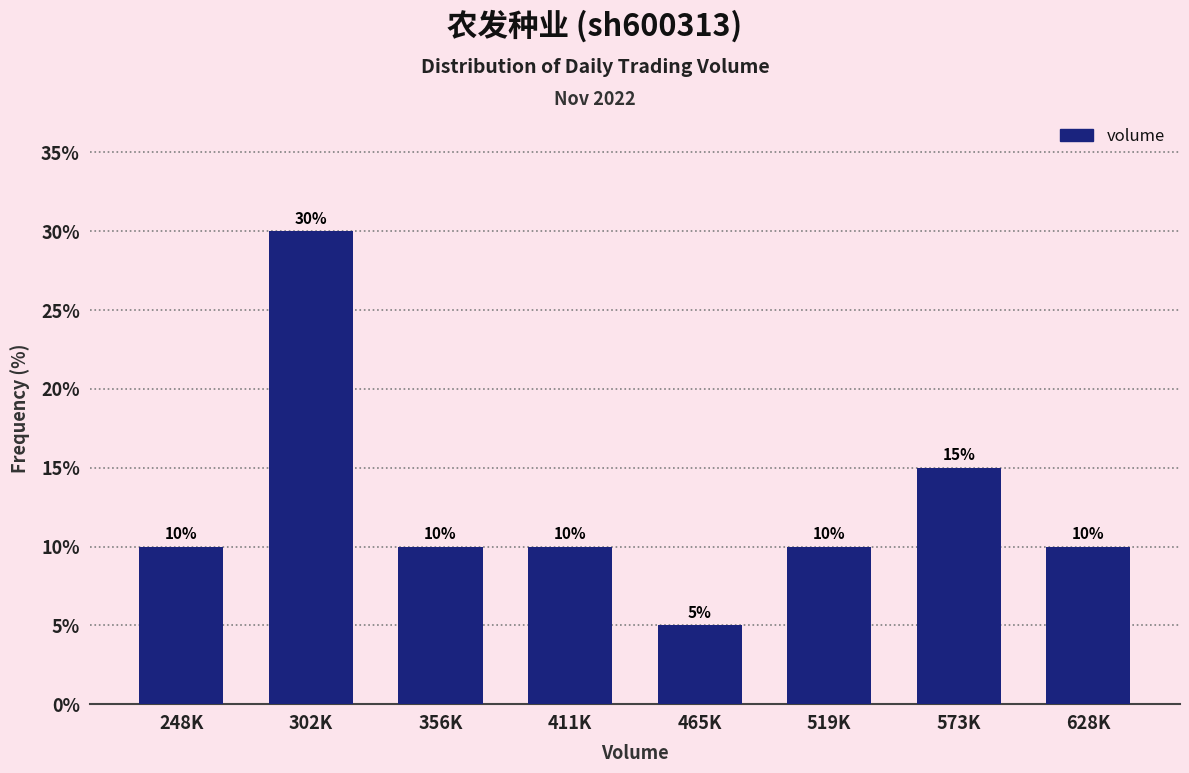

Reading left to right, extract all data points from this chart.

10	30	10	10	5	10	15	10